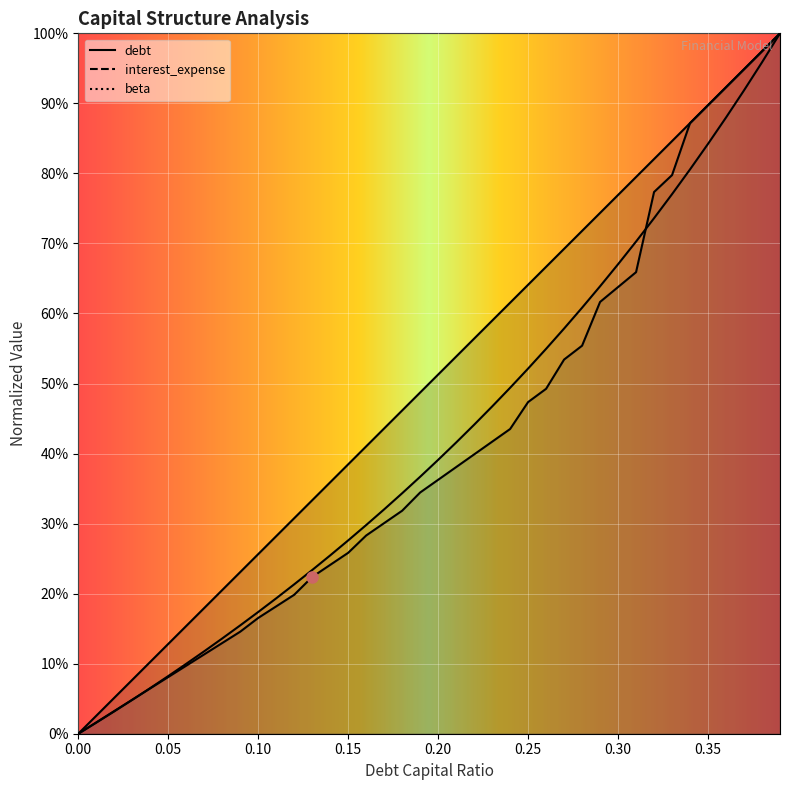

What is the difference between the maximum and minimum values in the interest_expense series?

1.0